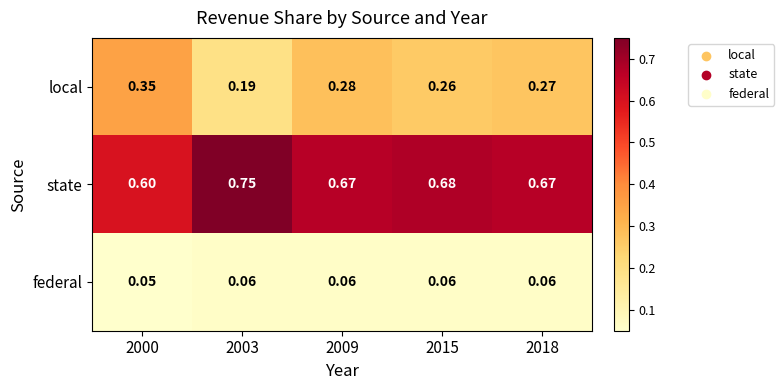

Rank the series by their average value, from highest to lowest.

state, local, federal